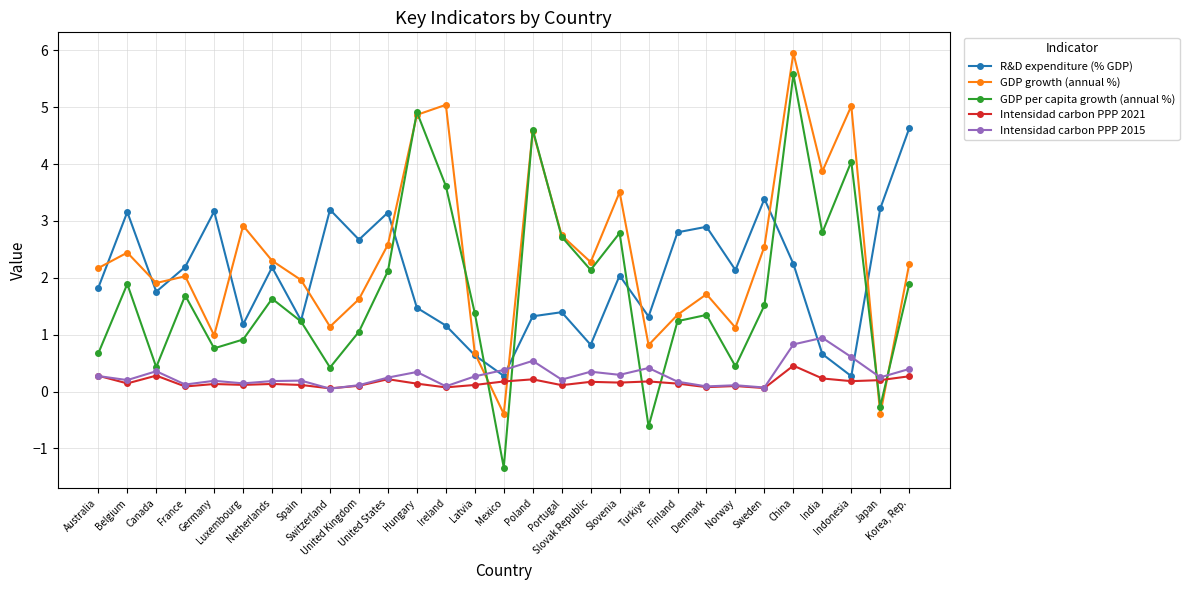

The value of Intensidad carbon PPP 2015 at India is 0.9. True or false?

True